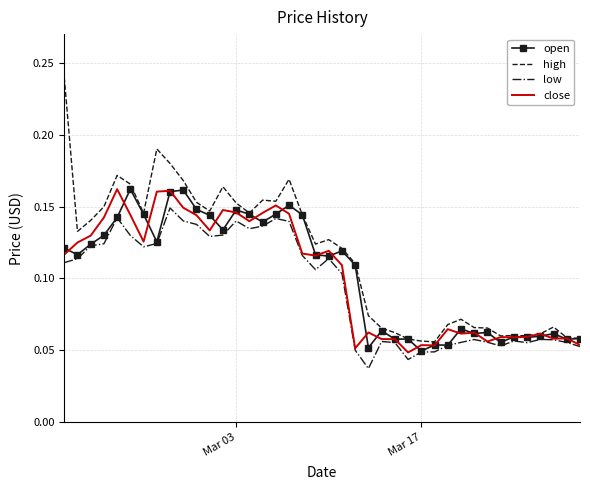

Which series has the widest spread of values?

high